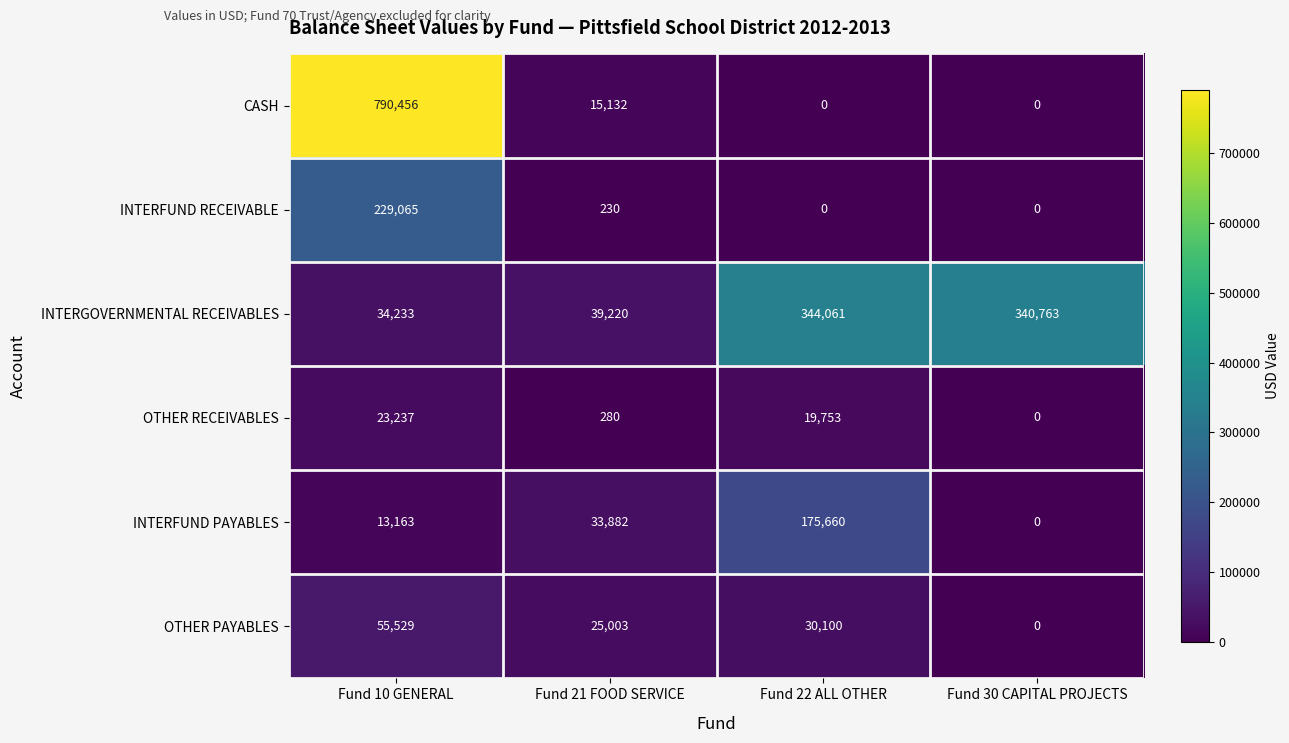

List the series in order of their peak value, highest first.

CASH, INTERGOVERNMENTAL RECEIVABLES, INTERFUND RECEIVABLE, INTERFUND PAYABLES, OTHER PAYABLES, OTHER RECEIVABLES